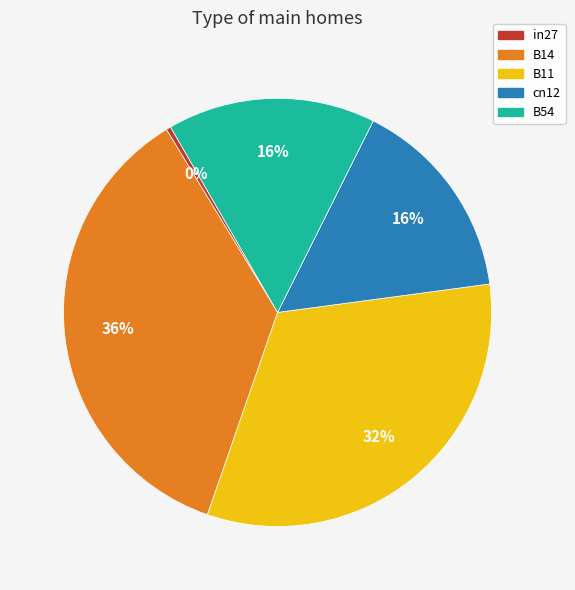

True or false: B14 accounts for 42% of the total.

False